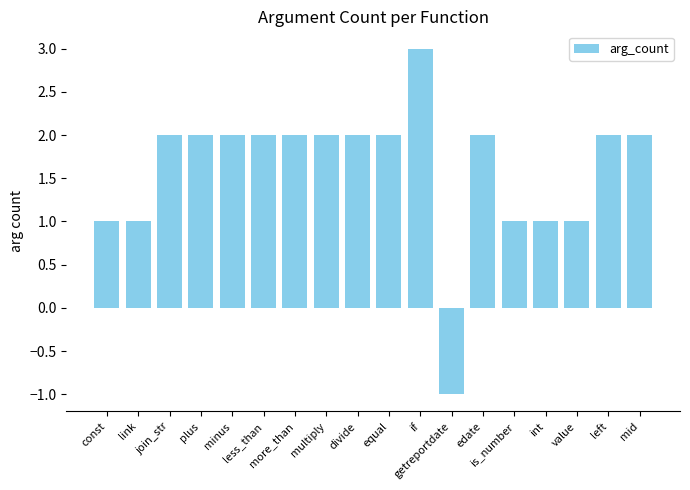

How many data points does each series have?

18